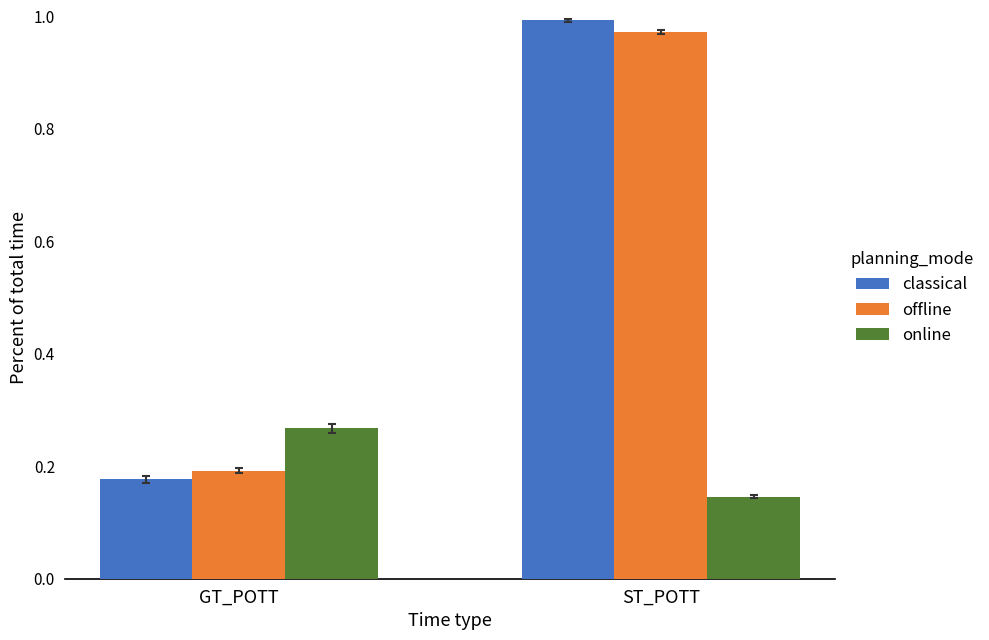

How many bars are there in each group?

3